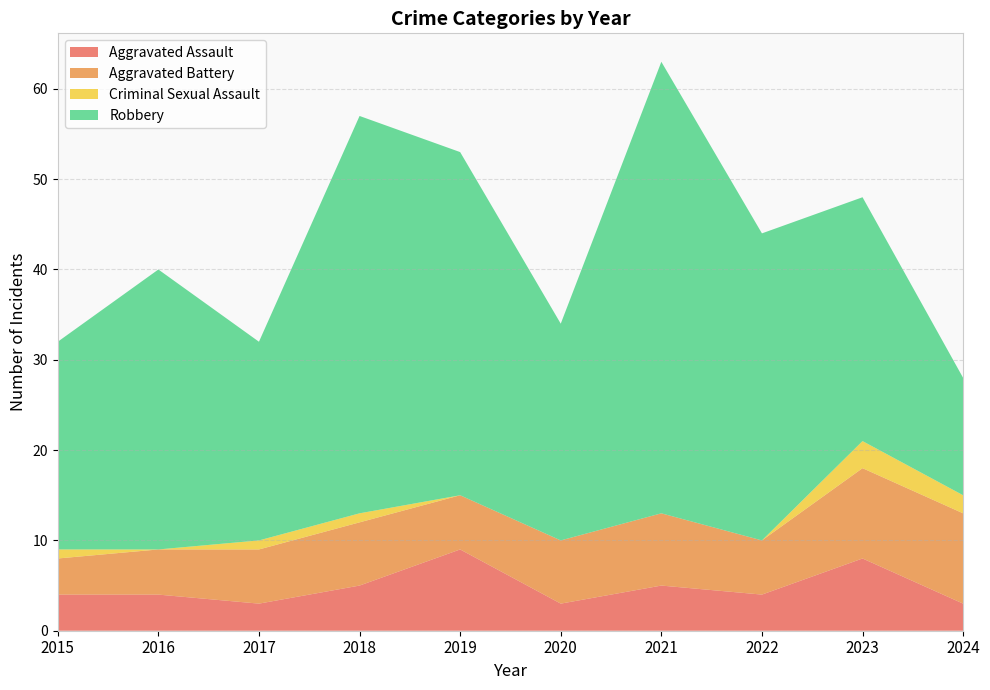

Reading right to left, extract all data points from this chart.

Aggravated Assault: 2024=3	2023=8	2022=4	2021=5	2020=3	2019=9	2018=5	2017=3	2016=4	2015=4
Aggravated Battery: 2024=10	2023=10	2022=6	2021=8	2020=7	2019=6	2018=7	2017=6	2016=5	2015=4
Criminal Sexual Assault: 2024=2	2023=3	2022=0	2021=0	2020=0	2019=0	2018=1	2017=1	2016=0	2015=1
Robbery: 2024=13	2023=27	2022=34	2021=50	2020=24	2019=38	2018=44	2017=22	2016=31	2015=23